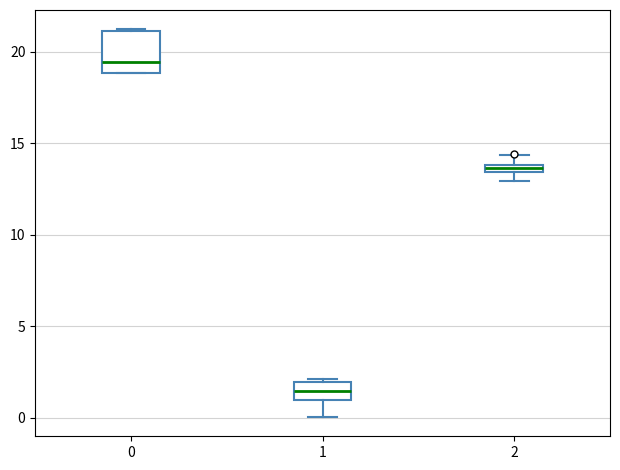

Where does the upper whisker of the box at x = 2 end on the y-axis? The values are not printed on the chart, so give them approximately, as read against the axis.

14.5